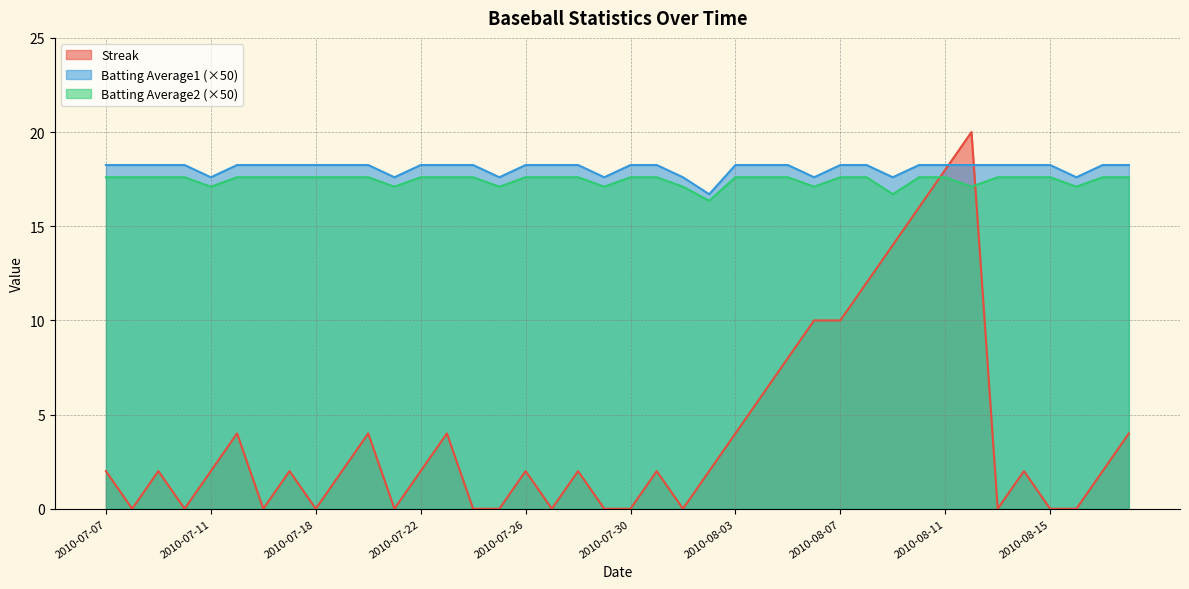

Is it true that Batting Average1 equals 27.6 at 2010-07-11?

False